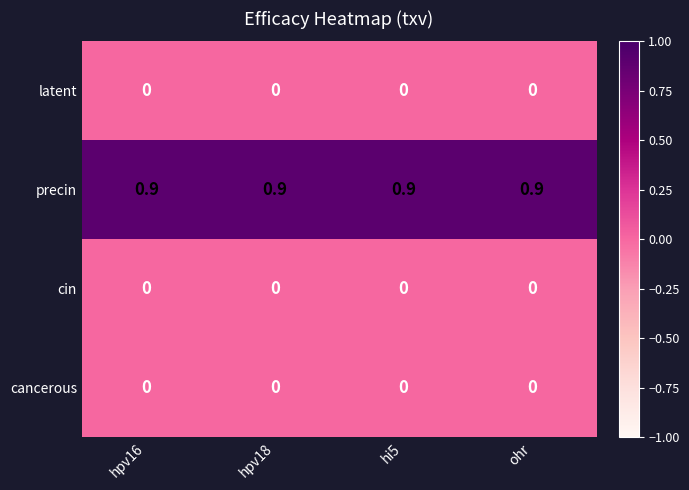

What is the spread (max minus min) of values at hi5?

0.9